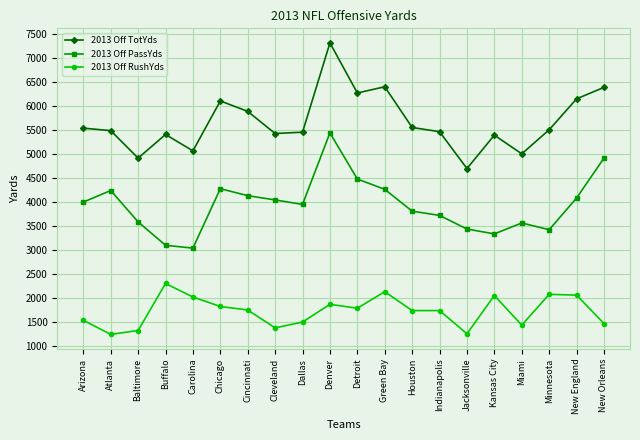

Where does the 2013 Off RushYds series first go above 1755?

Buffalo